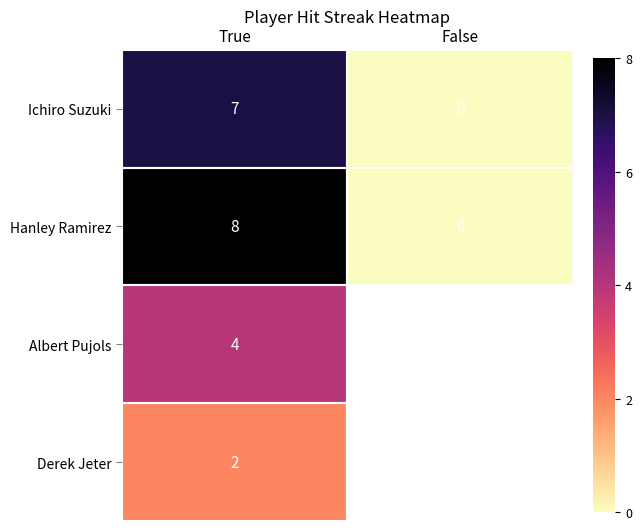

The value of Ichiro Suzuki at False is 0. True or false?

True